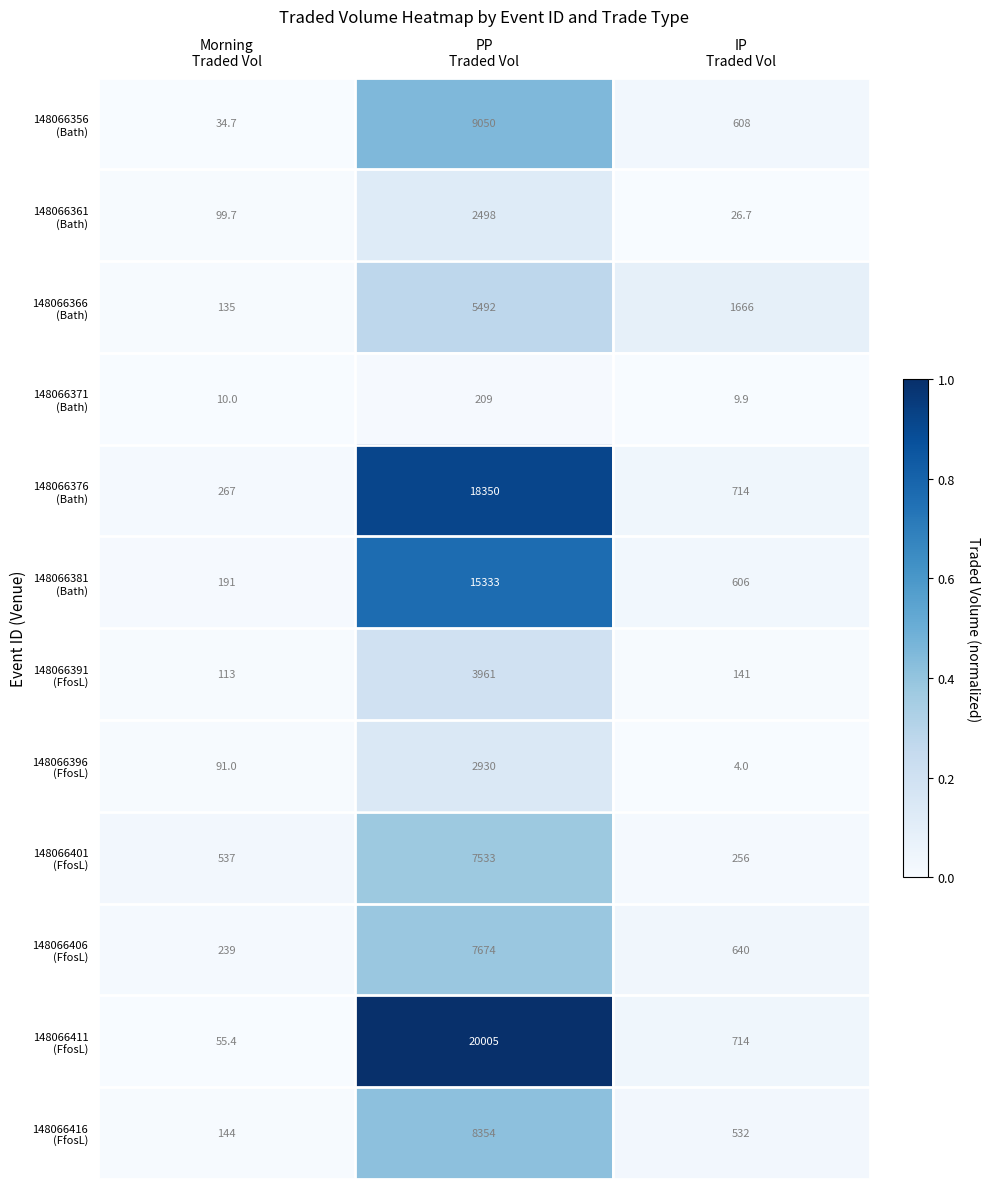

What is the maximum value shown in the chart?

20005.0